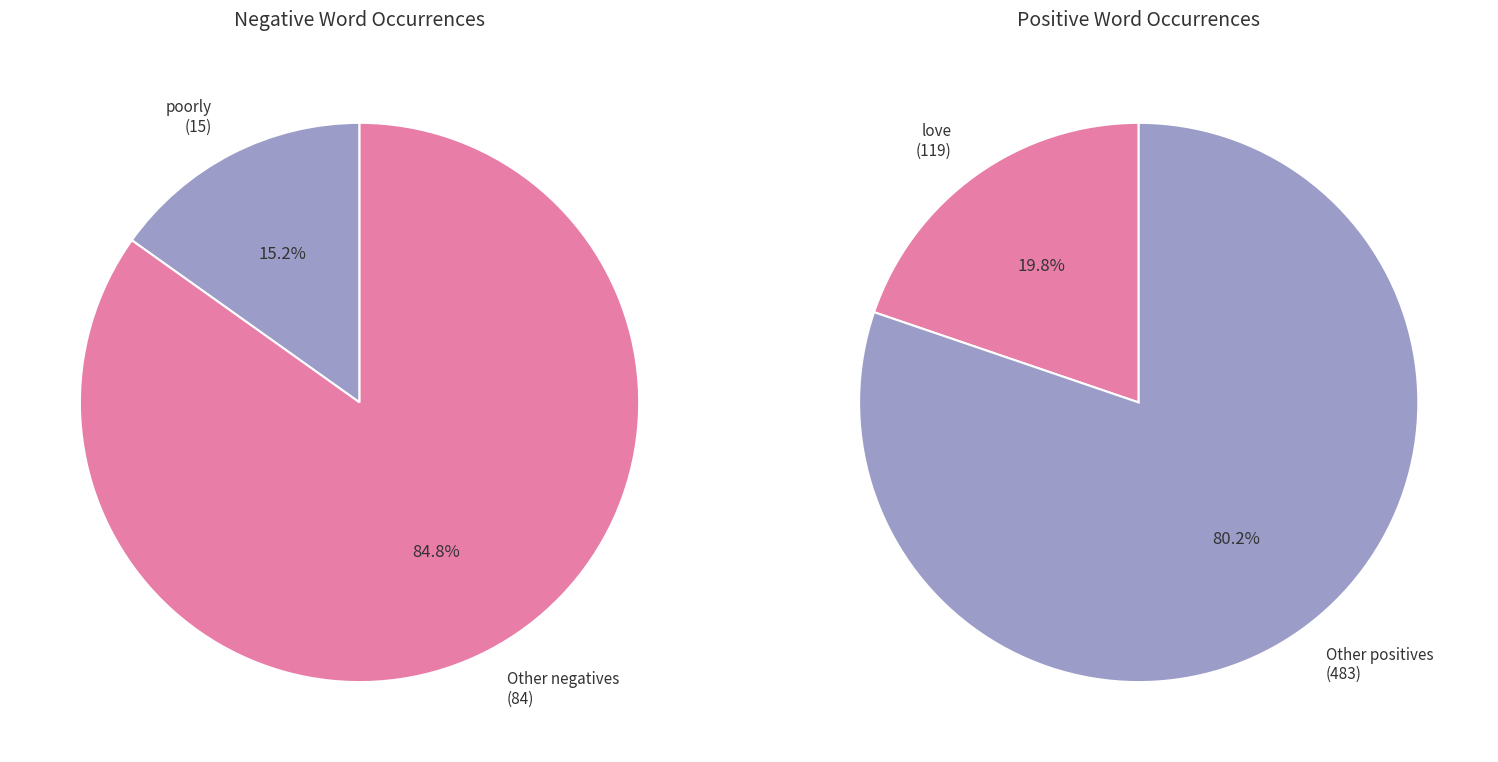

Rank the series by their maximum value, from lowest to highest.

Negative words, Positive words